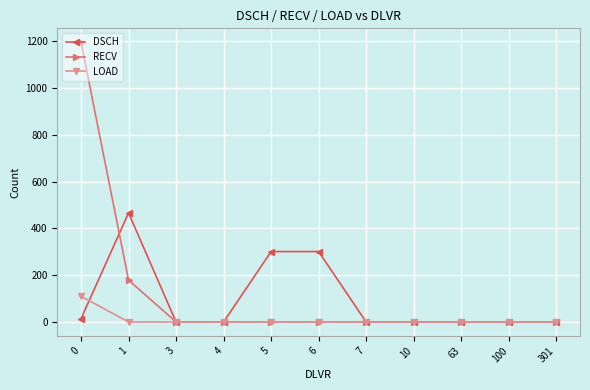

True or false: RECV and DSCH cross at least once.

True